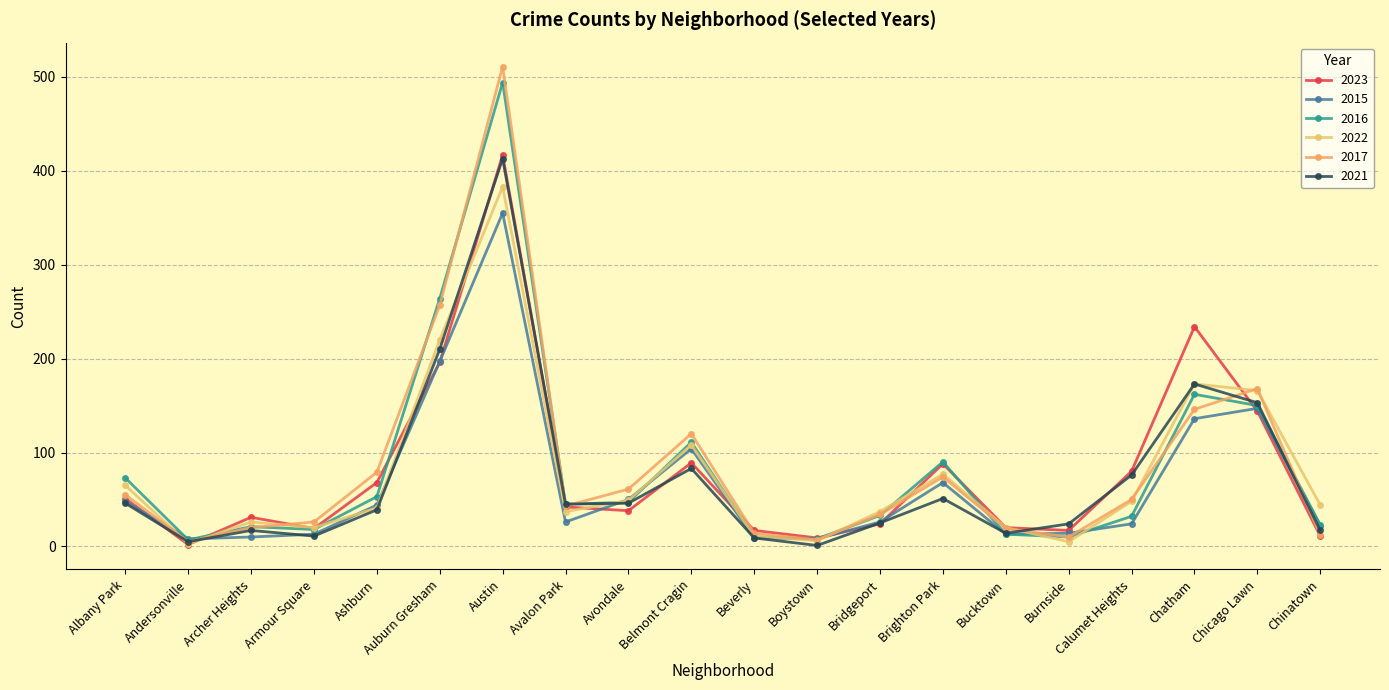

What is the average value of the 2021 series?

73